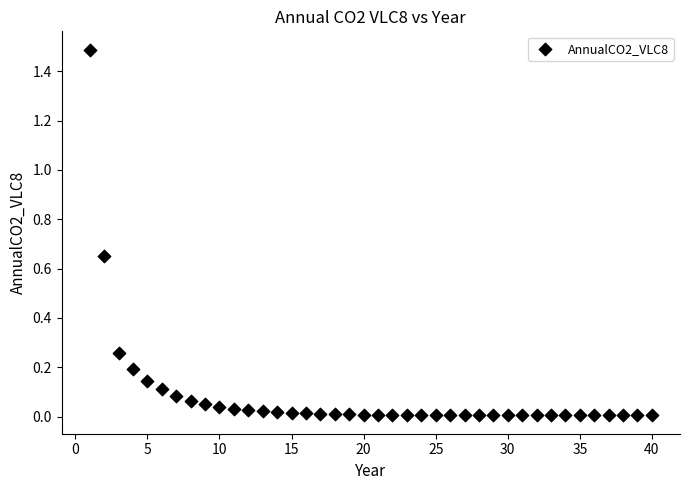

What is the range of Y values (max minus min)?

1.5